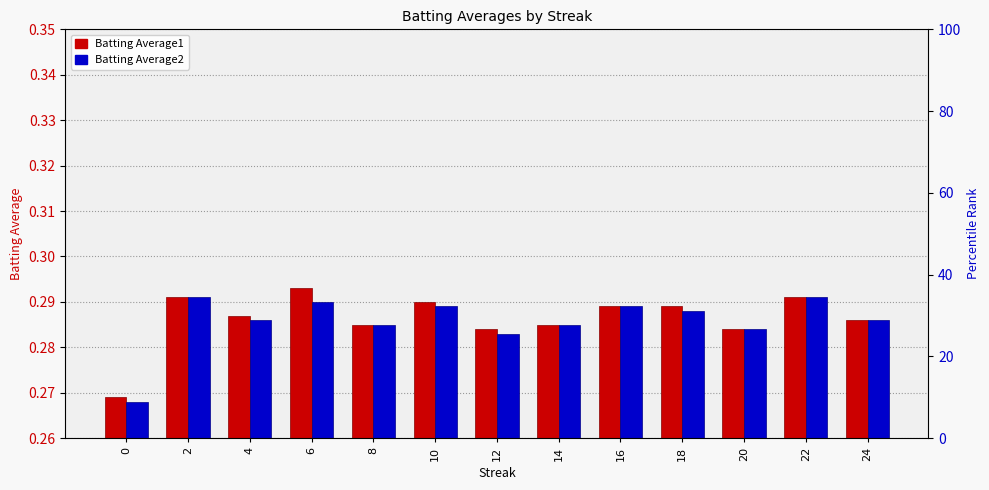

Does the chart contain any negative values?

No